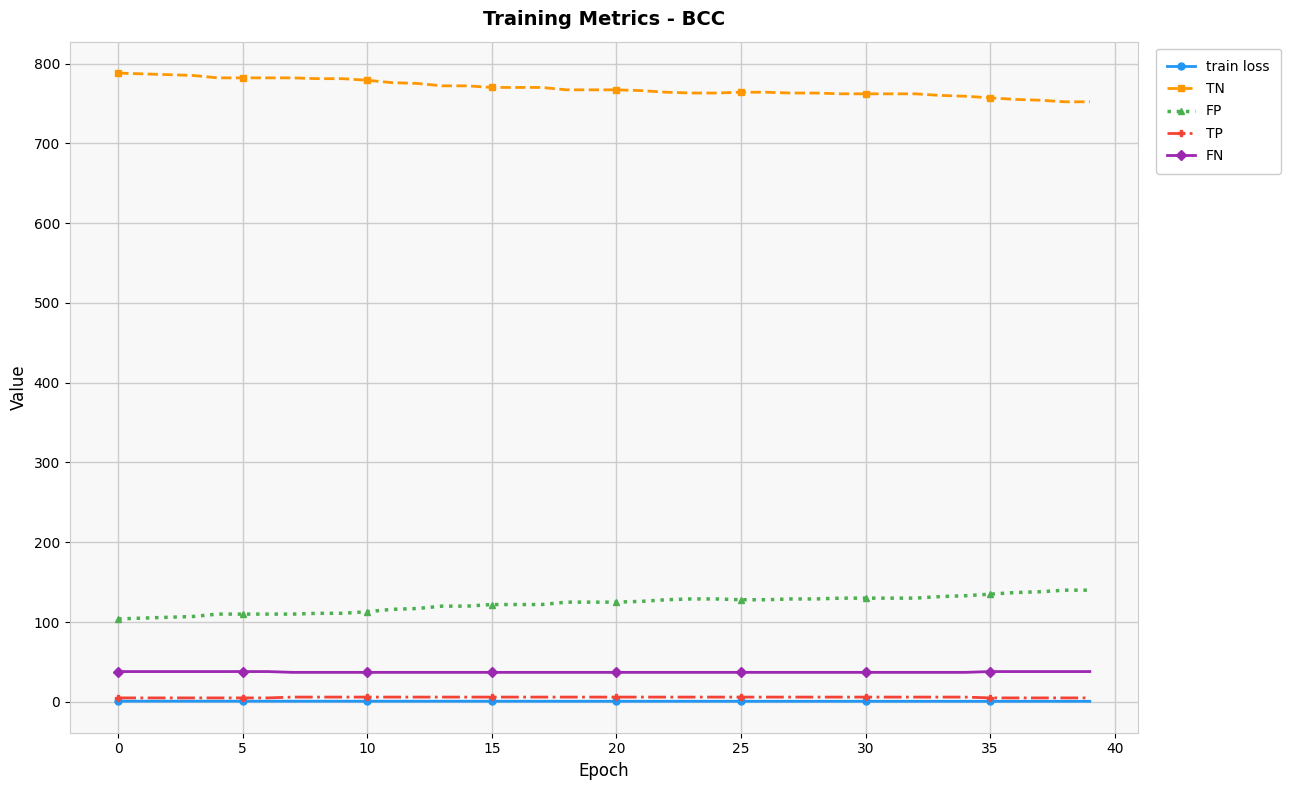

Which series has the largest total across all categories?

TN